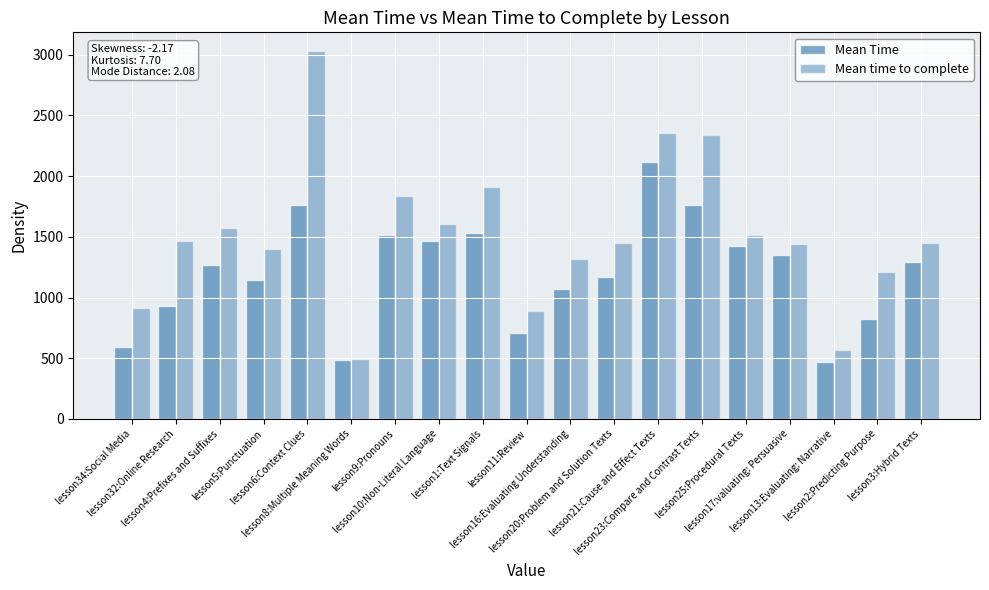

What is the difference between the Mean Time values at lesson32:Online Research and lesson25:Procedural Texts?

493.1